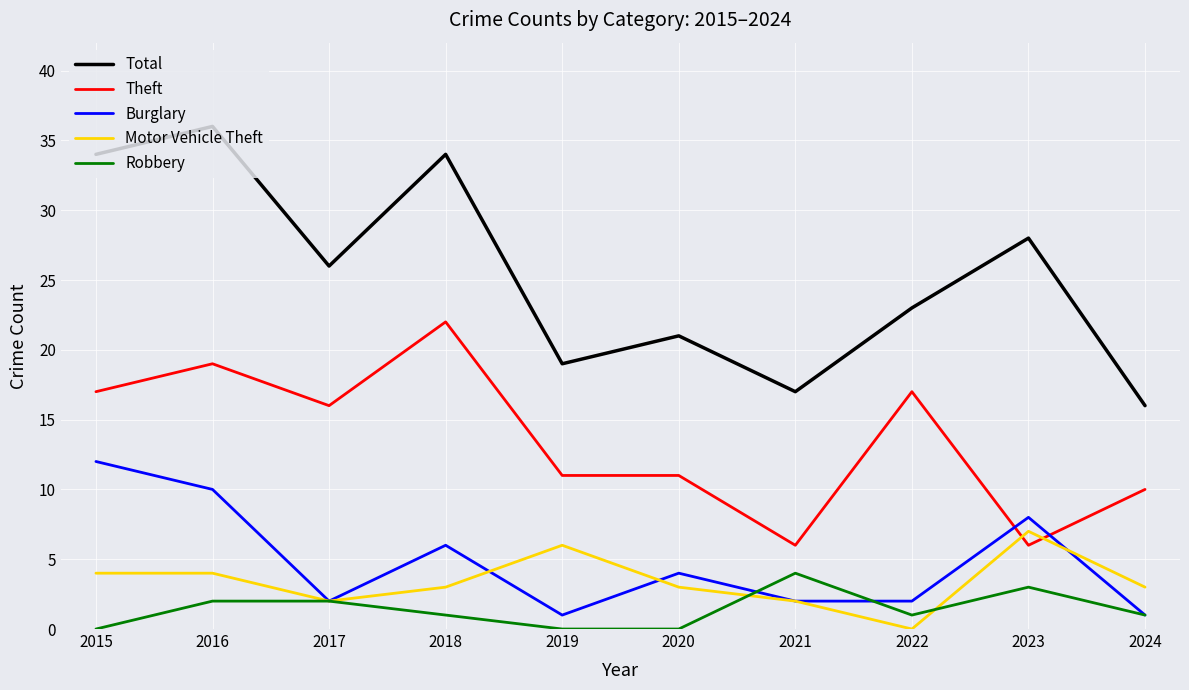

Is the value of Motor Vehicle Theft at 2021 greater than the value of Total at 2023?

No